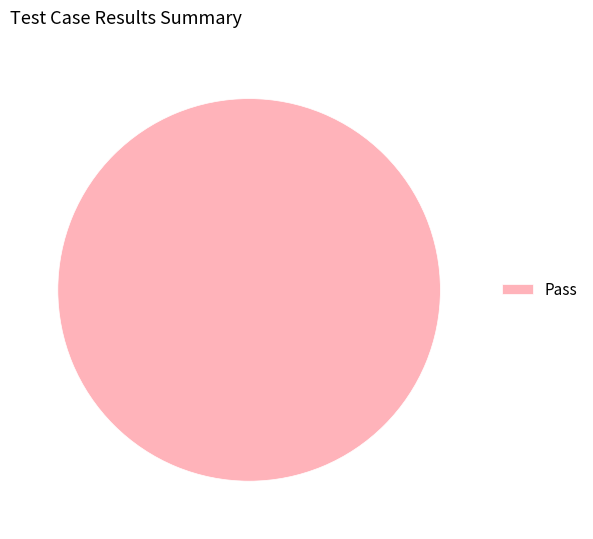

How many slices are in this pie chart?

1